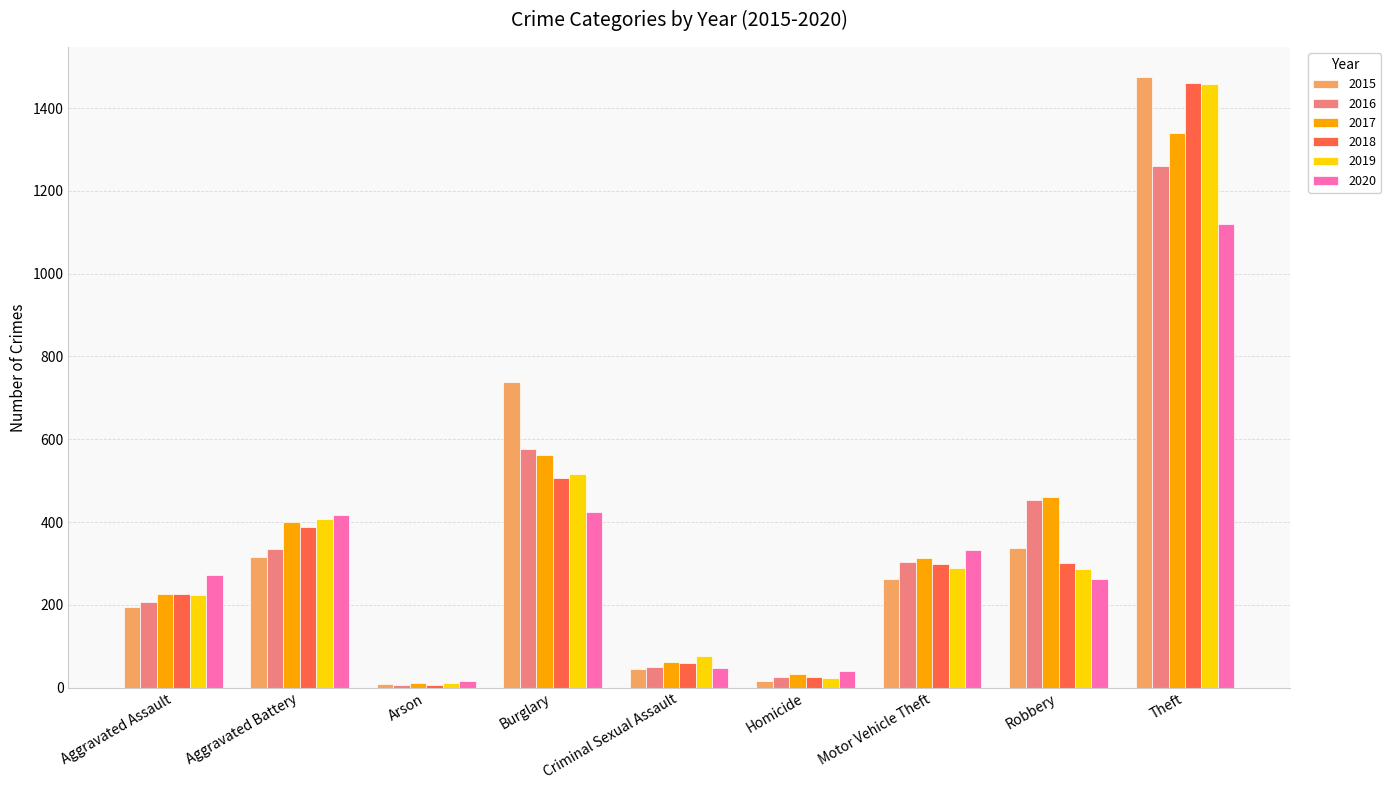

How many values in the 2016 series are below 304?

4